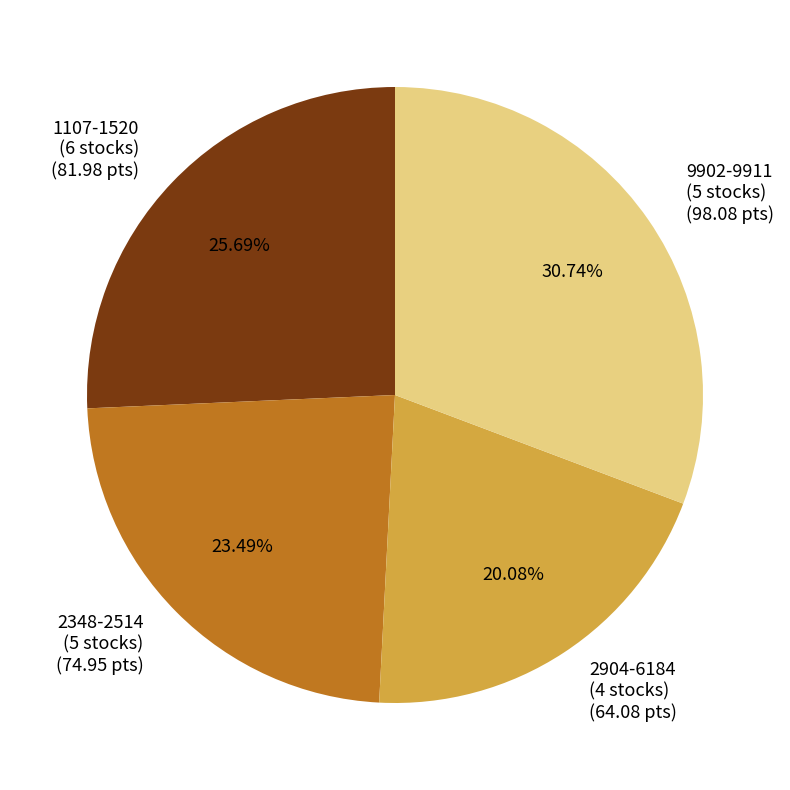

What is the ratio of the value at 2904-6184 (4 stocks) (64.08 pts) to the value at 2348-2514 (5 stocks) (74.95 pts)?

0.9